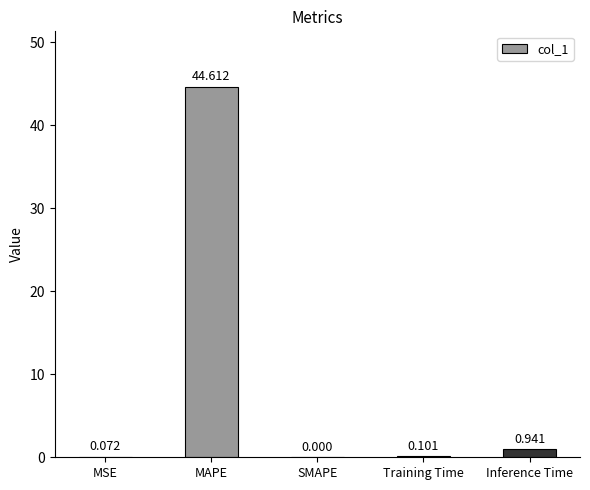

Which label corresponds to the largest value in the chart?

MAPE